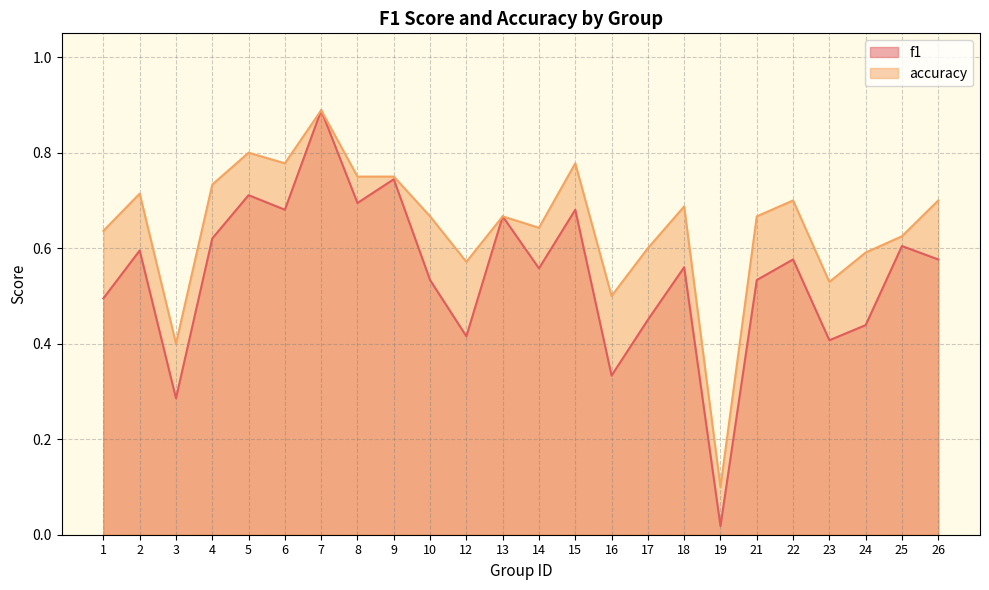

True or false: accuracy and f1 intersect in this chart.

False